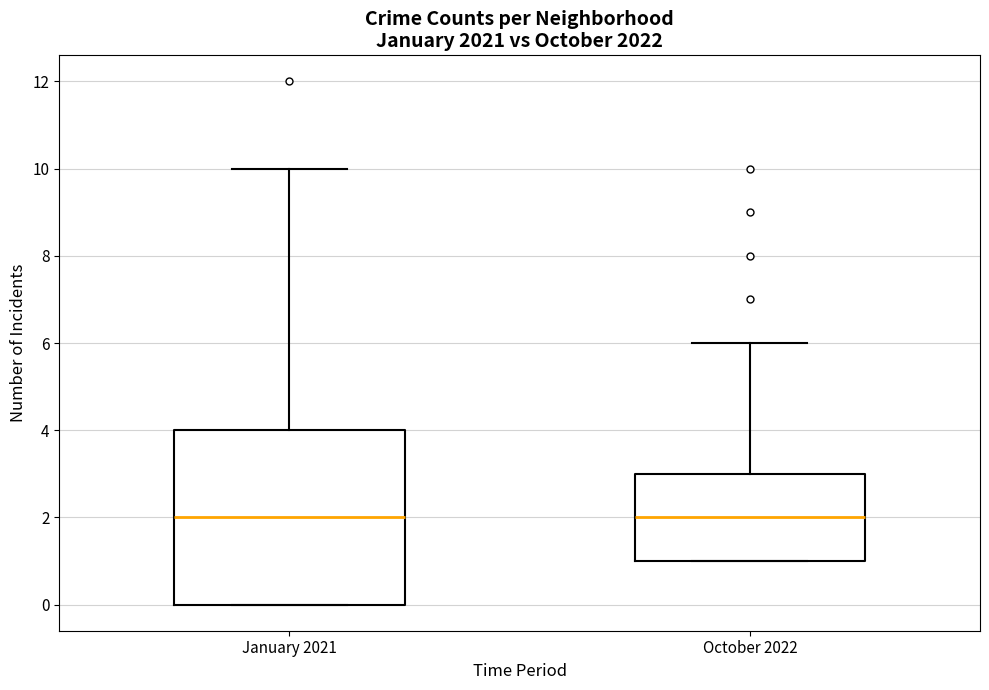

Reading left to right, transcribe this box plot: for each box, give where its median line is, the range the box spans, and where its two whiskers end, as read against the y-axis. The values are not printed on the chart, so give them approximately, as read against the axis.

January 2021: median 2, box 0 to 4, whiskers 0 to 10
October 2022: median 2, box 1 to 3, whiskers 1 to 6